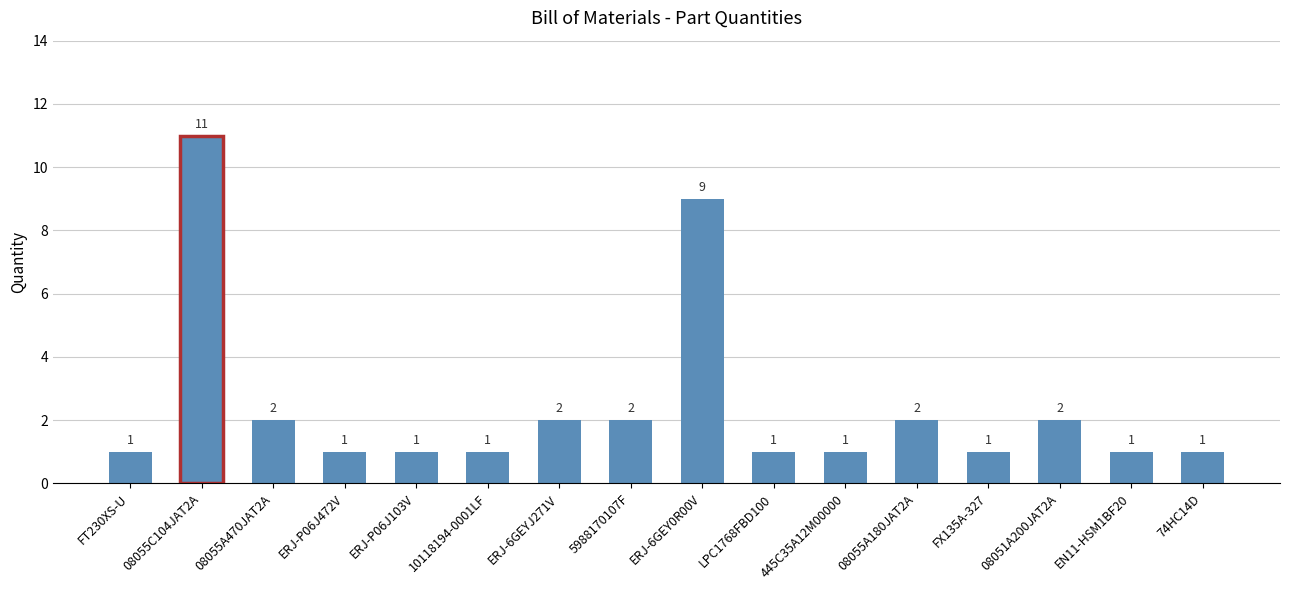

What is the greatest value displayed?

11